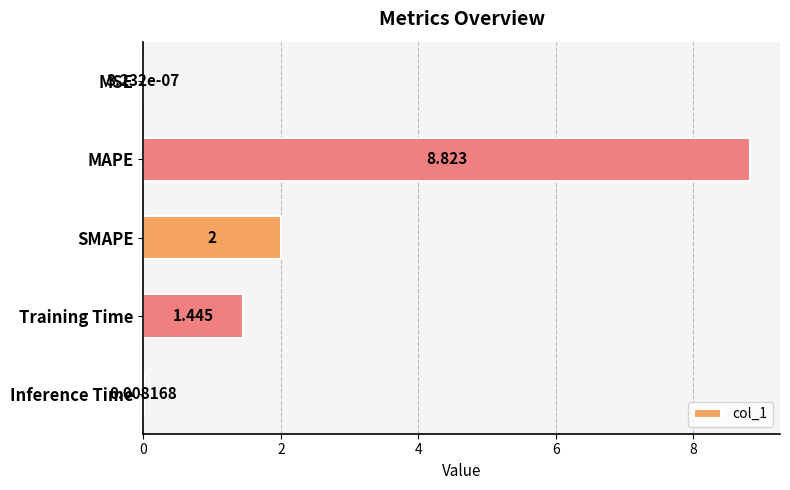

At which category does the chart reach its peak across all series?

MAPE